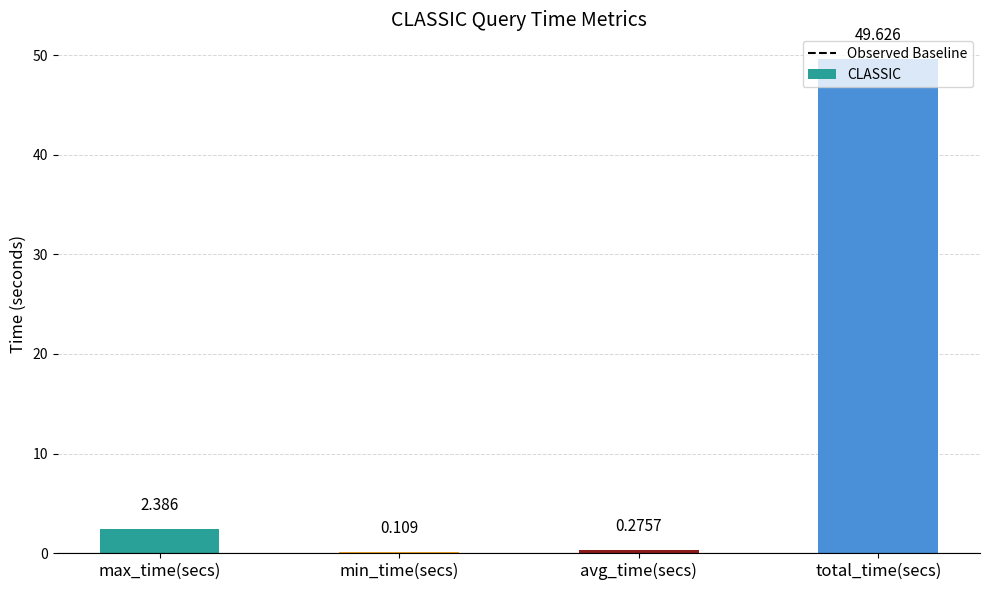

At which label is the value closest to 24?

max_time(secs)